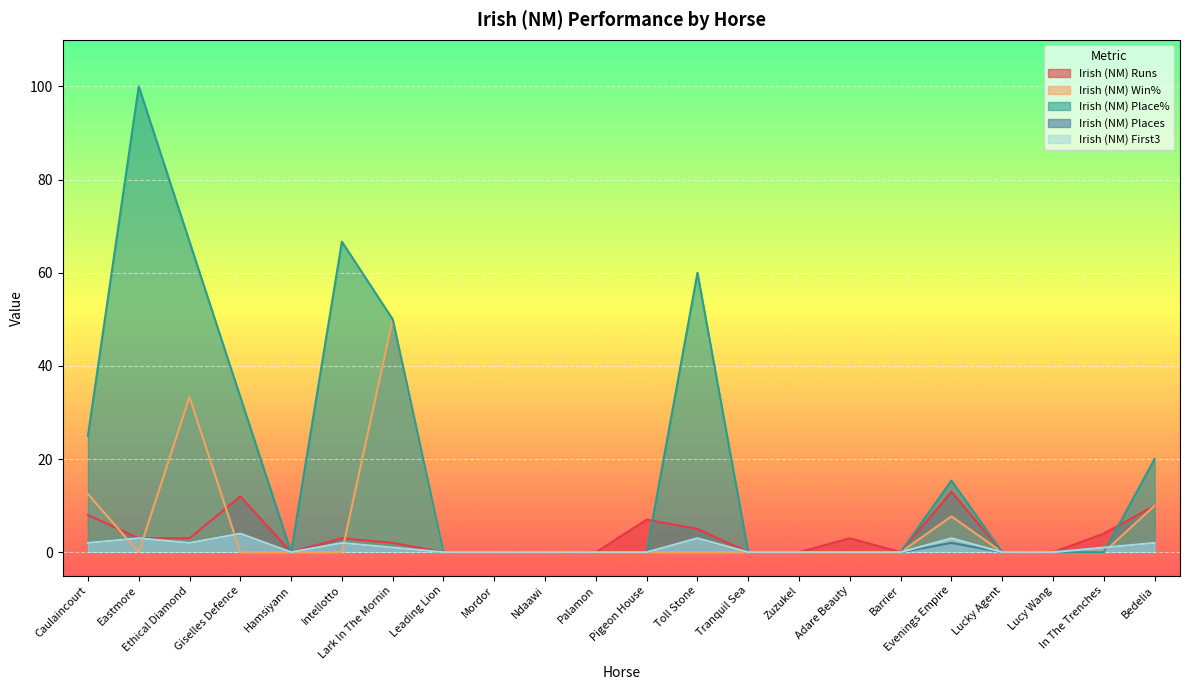

What is the approximate value of Irish (NM) Places at Ethical Diamond?

2.0